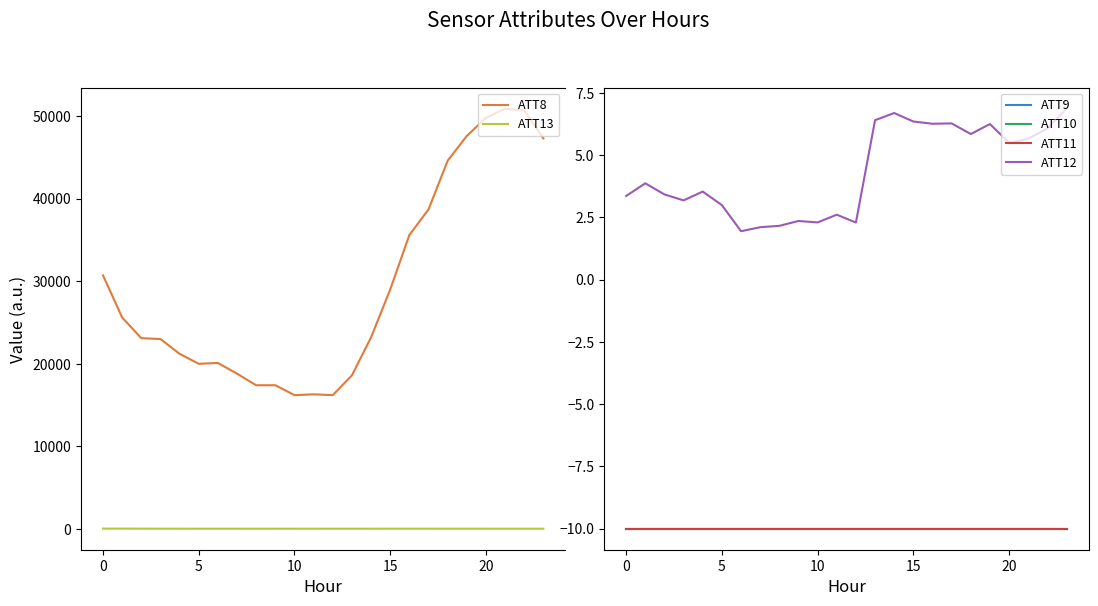

True or false: ATT8 and ATT13 intersect in this chart.

False